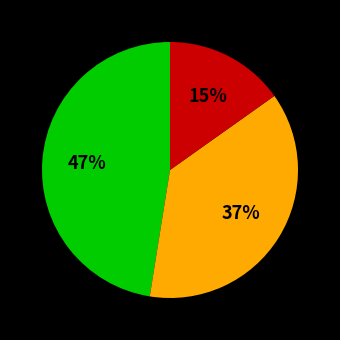

Does any single category account for the majority?

No